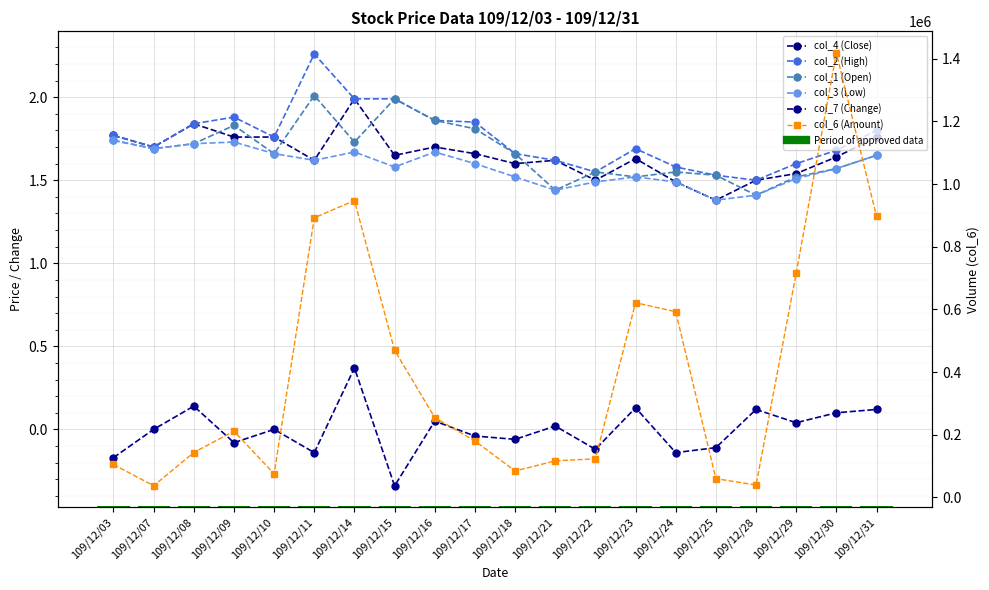

Reading left to right, what are all the values shown in this chart?

col_4 (Close): 109/12/03=1.8	109/12/07=1.7	109/12/08=1.8	109/12/09=1.8	109/12/10=1.8	109/12/11=1.6	109/12/14=2.0	109/12/15=1.6	109/12/16=1.7	109/12/17=1.7	109/12/18=1.6	109/12/21=1.6	109/12/22=1.5	109/12/23=1.6	109/12/24=1.5	109/12/25=1.4	109/12/28=1.5	109/12/29=1.5	109/12/30=1.6	109/12/31=1.8
col_2 (High): 109/12/03=1.8	109/12/07=1.7	109/12/08=1.8	109/12/09=1.9	109/12/10=1.8	109/12/11=2.3	109/12/14=2.0	109/12/15=2.0	109/12/16=1.9	109/12/17=1.9	109/12/18=1.7	109/12/21=1.6	109/12/22=1.6	109/12/23=1.7	109/12/24=1.6	109/12/25=1.5	109/12/28=1.5	109/12/29=1.6	109/12/30=1.7	109/12/31=1.8
col_1 (Open): 109/12/03=1.7	109/12/07=1.7	109/12/08=1.7	109/12/09=1.8	109/12/10=1.7	109/12/11=2.0	109/12/14=1.7	109/12/15=2.0	109/12/16=1.9	109/12/17=1.8	109/12/18=1.7	109/12/21=1.4	109/12/22=1.6	109/12/23=1.5	109/12/24=1.6	109/12/25=1.5	109/12/28=1.4	109/12/29=1.5	109/12/30=1.6	109/12/31=1.6
col_3 (Low): 109/12/03=1.7	109/12/07=1.7	109/12/08=1.7	109/12/09=1.7	109/12/10=1.7	109/12/11=1.6	109/12/14=1.7	109/12/15=1.6	109/12/16=1.7	109/12/17=1.6	109/12/18=1.5	109/12/21=1.4	109/12/22=1.5	109/12/23=1.5	109/12/24=1.5	109/12/25=1.4	109/12/28=1.4	109/12/29=1.5	109/12/30=1.6	109/12/31=1.6
col_7 (Change): 109/12/03=-0.2	109/12/07=0.0	109/12/08=0.1	109/12/09=-0.1	109/12/10=0.0	109/12/11=-0.1	109/12/14=0.4	109/12/15=-0.3	109/12/16=0.1	109/12/17=-0.0	109/12/18=-0.1	109/12/21=0.0	109/12/22=-0.1	109/12/23=0.1	109/12/24=-0.1	109/12/25=-0.1	109/12/28=0.1	109/12/29=0.0	109/12/30=0.1	109/12/31=0.1
col_6 (Amount): 109/12/03=105300.0	109/12/07=37300.0	109/12/08=143510.0	109/12/09=211530.0	109/12/10=75700.0	109/12/11=892270.0	109/12/14=947180.0	109/12/15=469520.0	109/12/16=254860.0	109/12/17=180370.0	109/12/18=84690.0	109/12/21=116790.0	109/12/22=123480.0	109/12/23=621370.0	109/12/24=592510.0	109/12/25=60080.0	109/12/28=39850.0	109/12/29=715640.0	109/12/30=1418020.0	109/12/31=897050.0